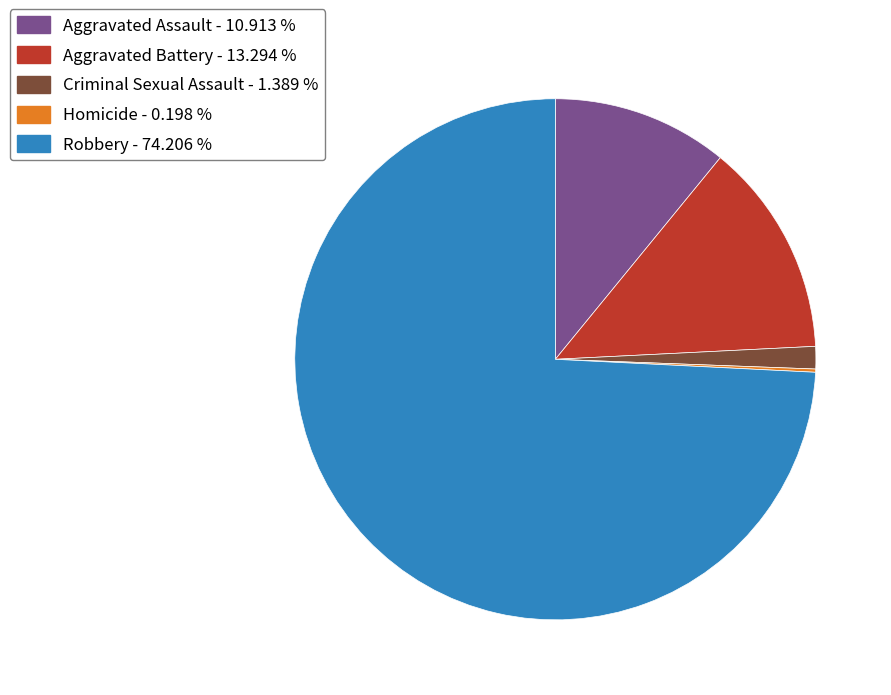

Does Aggravated Battery represent more than half of the total?

No